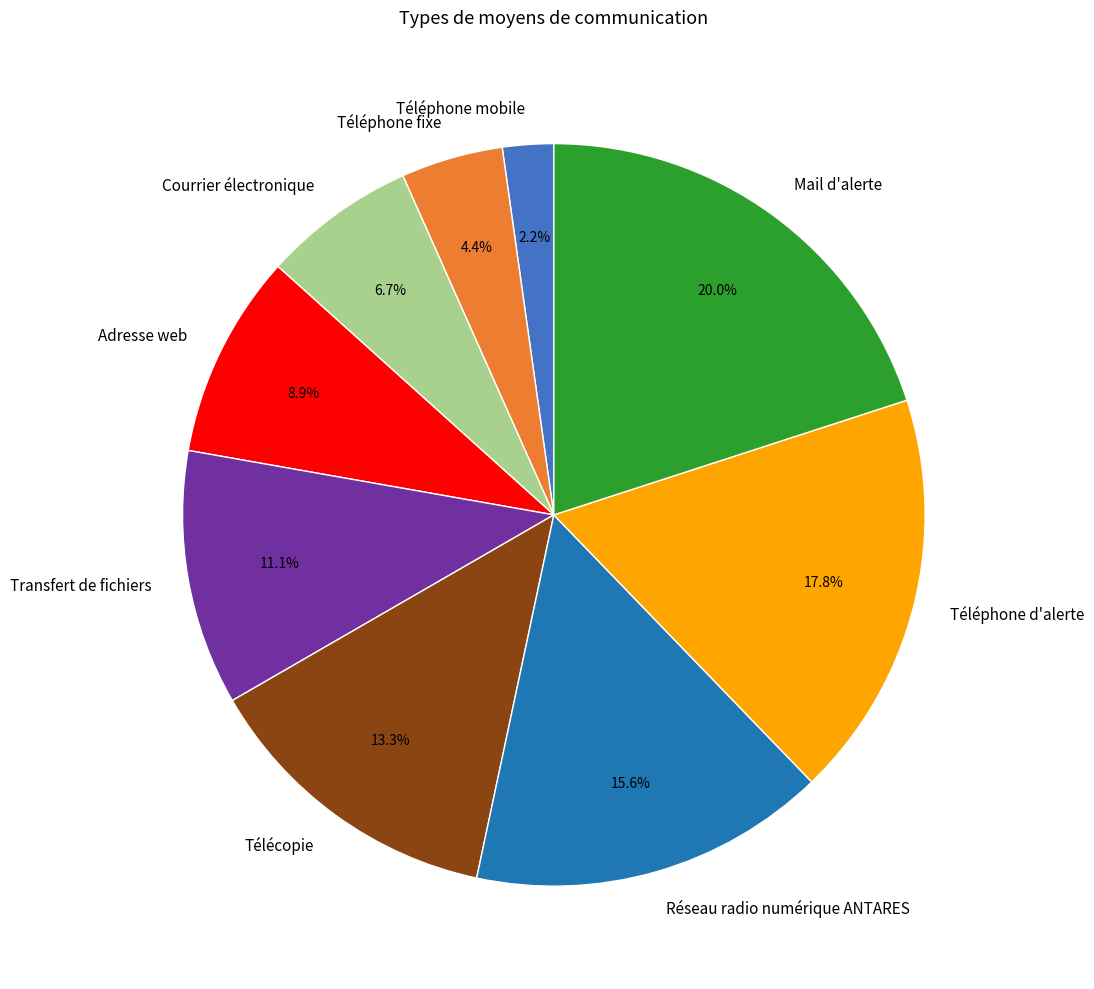

Which slice is the smallest?

Téléphone mobile